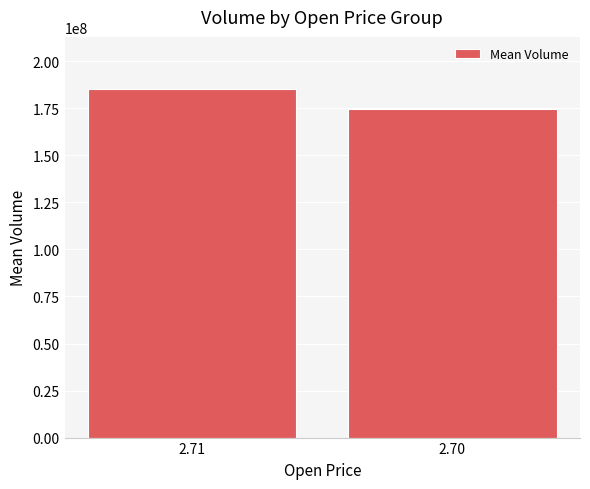

What is the greatest value displayed?

185214653.6